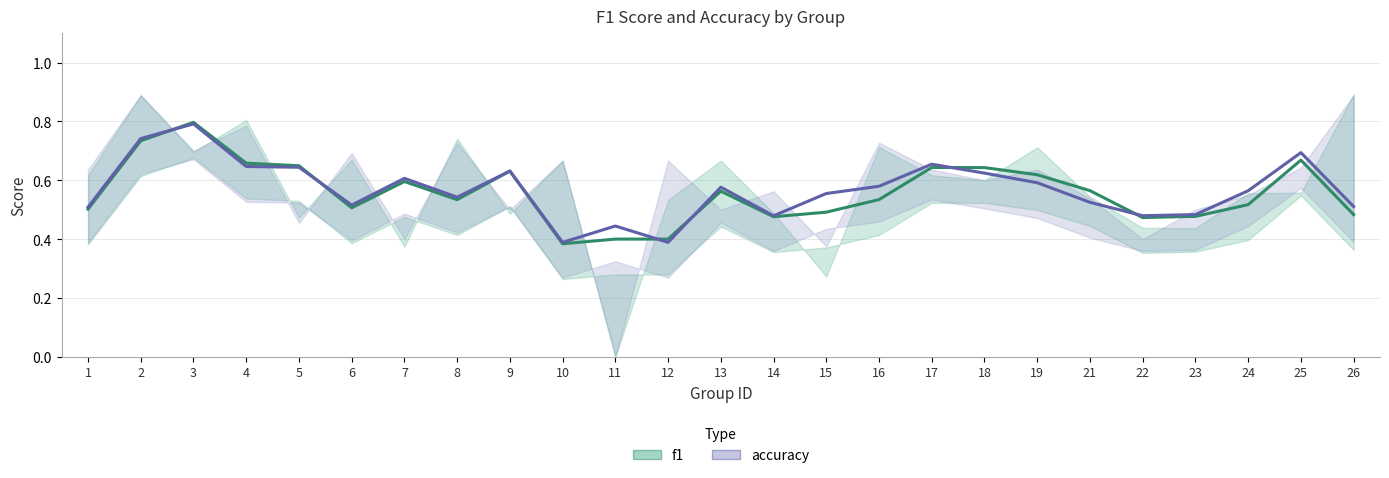

At which category does accuracy reach its first local valley?

6